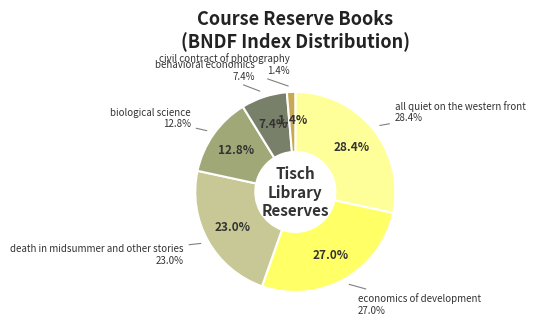

Which slice is the smallest?

civil contract of
photography